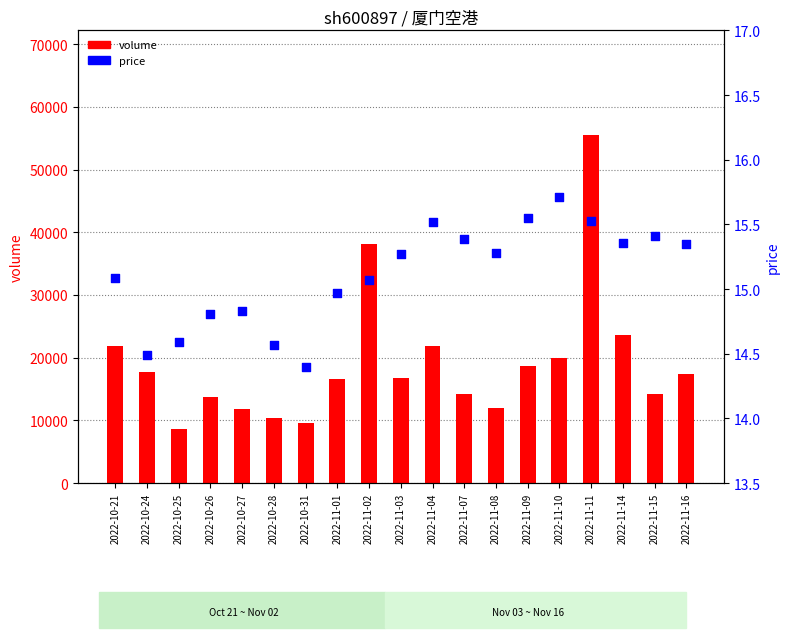

At which category is the sum across all series the highest?

2022-11-11